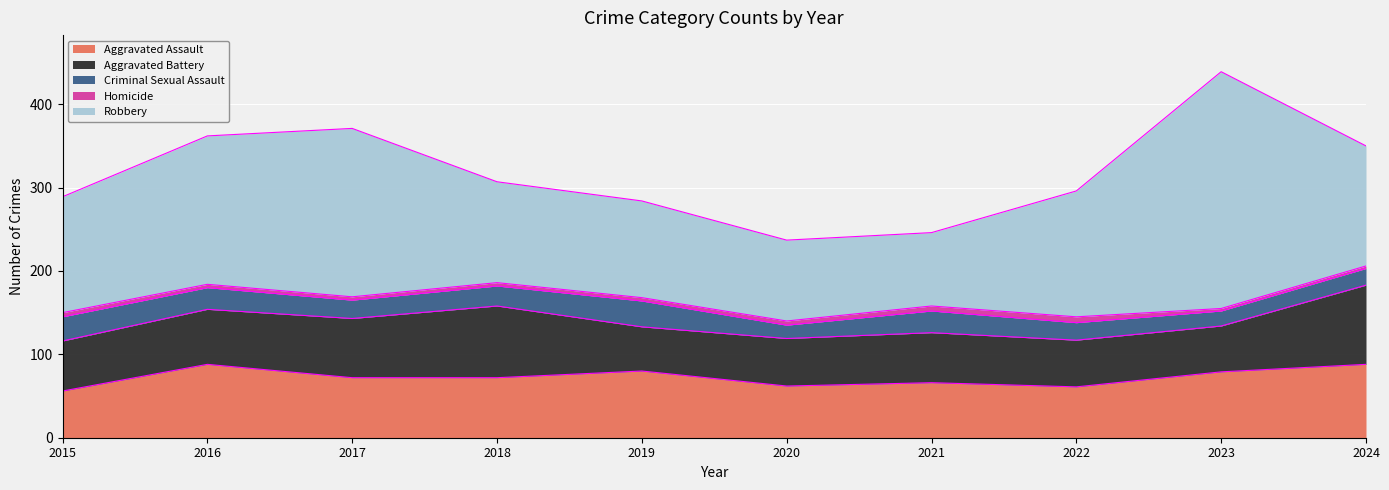

In Aggravated Assault, how many points are lower than both neighbors (excluding endpoints)?

2